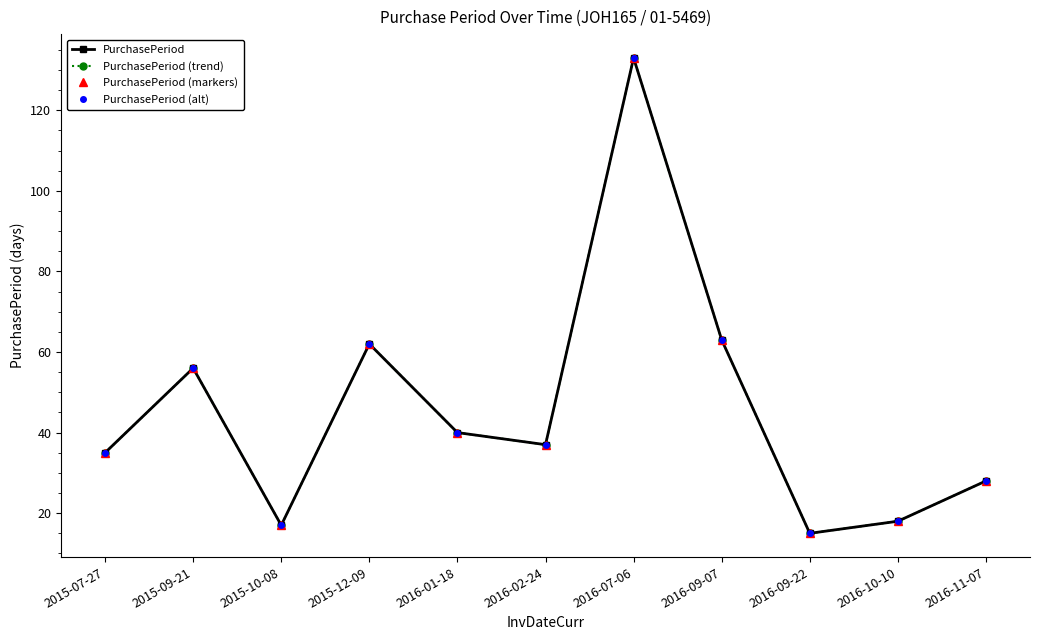

What is the difference between the PurchasePeriod values at 2015-10-08 and 2016-07-06?

116